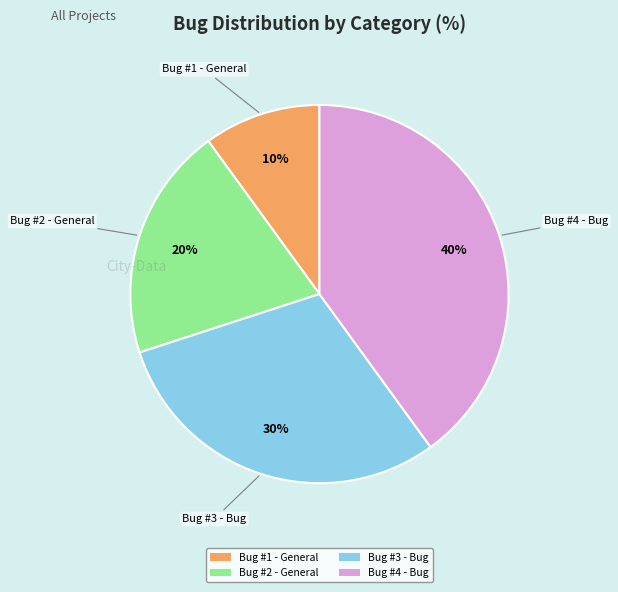

To the nearest percent, what percentage of the pie is Bug #1 - General?

10%